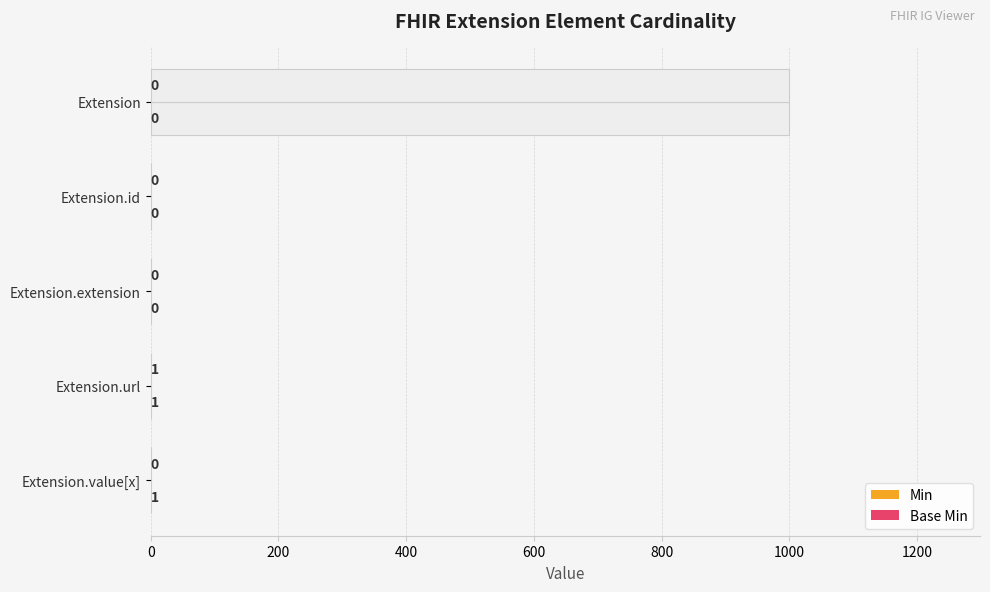

Count the number of data series in this chart.

2